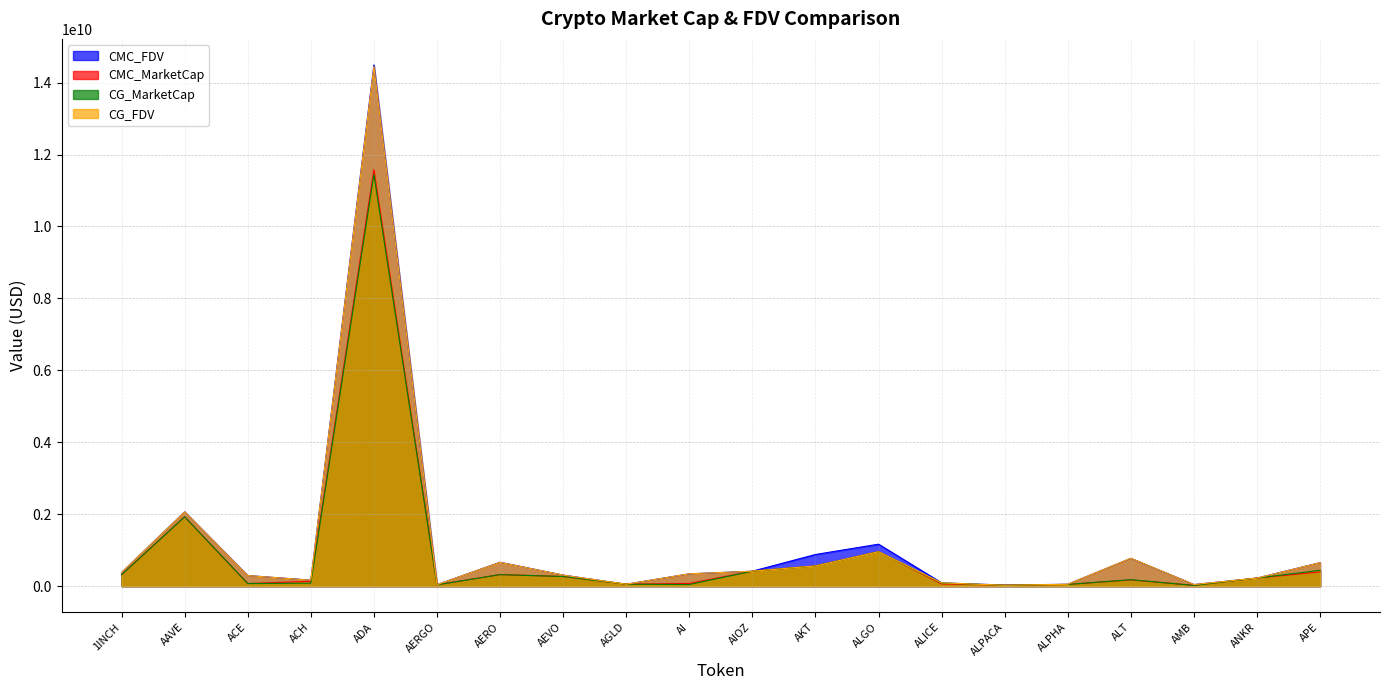

True or false: CMC_FDV has a value of 590098521.7 at AAVE.

False